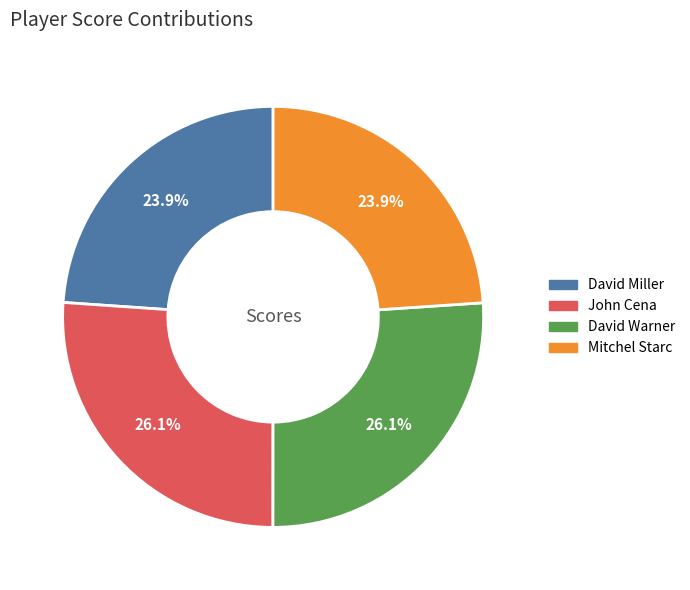

Does any single category account for the majority?

No